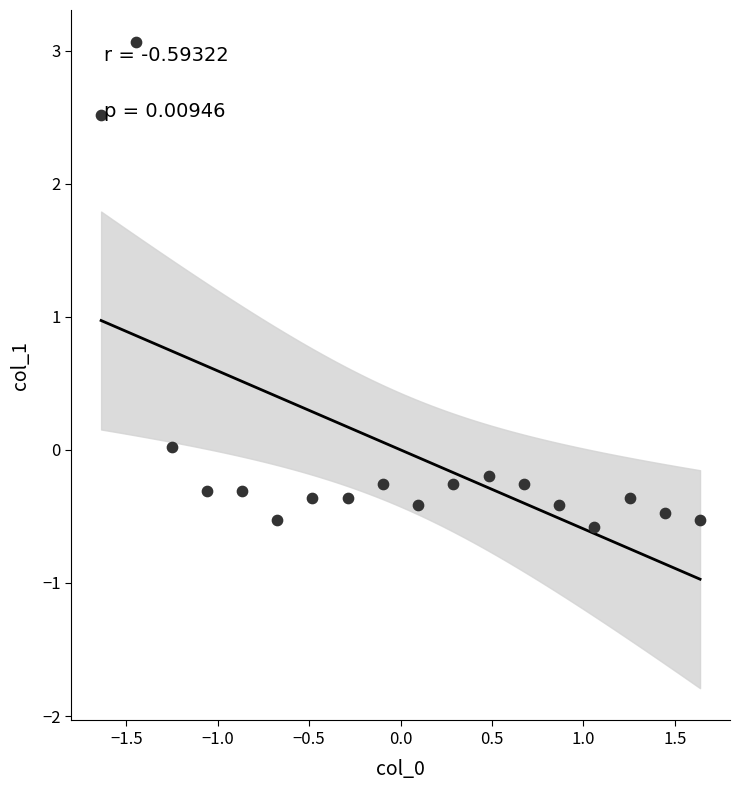

What is the range of X values (max minus min)?

3.3